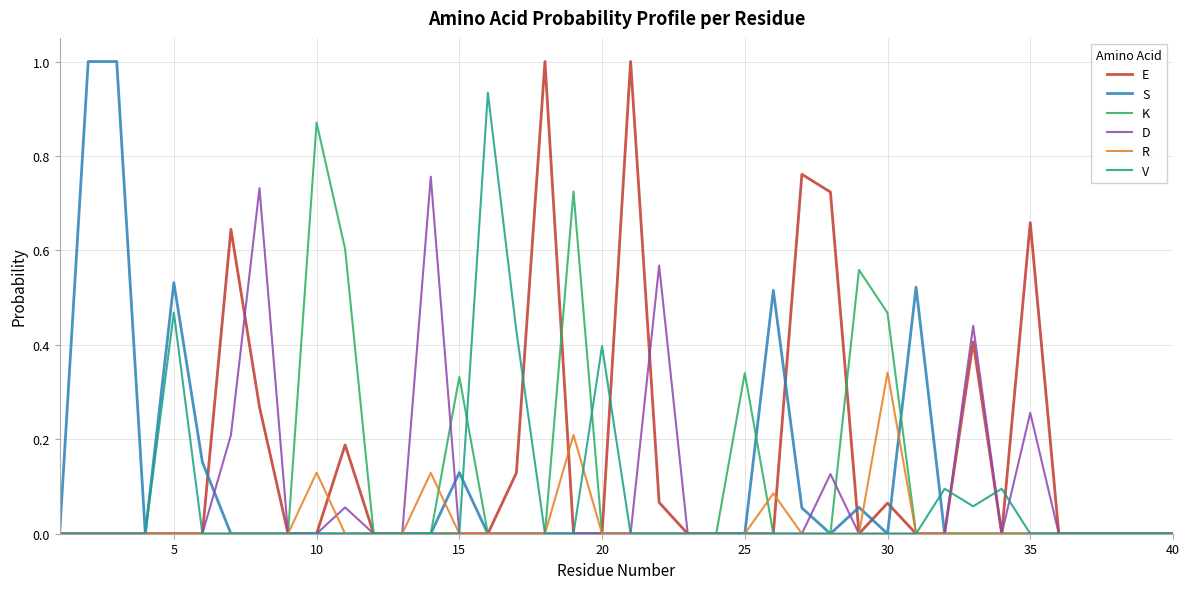

Which series has the largest total across all categories?

E